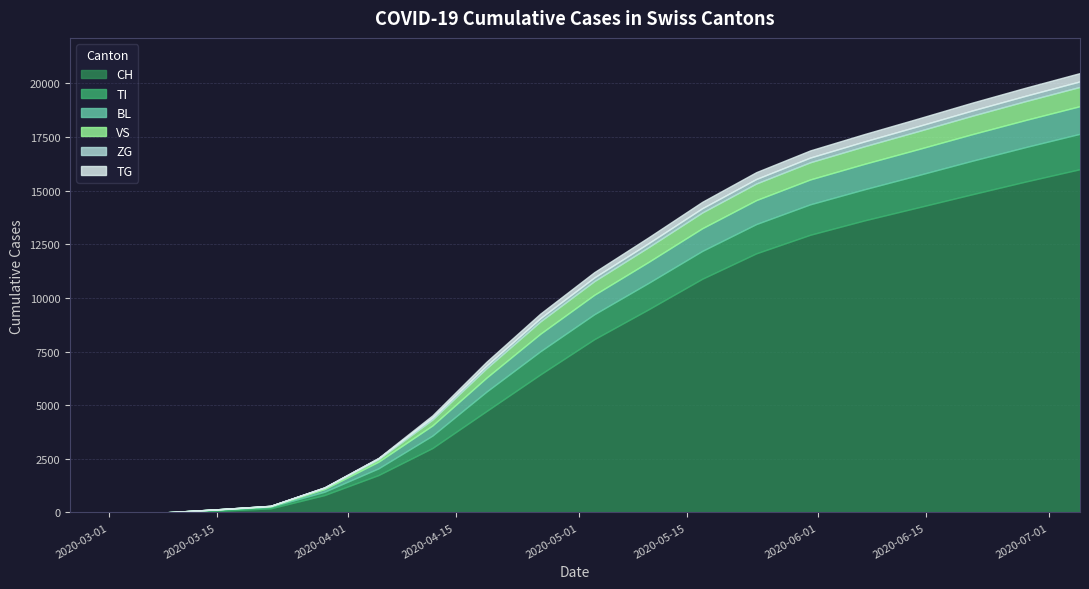

Between 2020-06-07 and 2020-05-03, which is larger?

2020-06-07